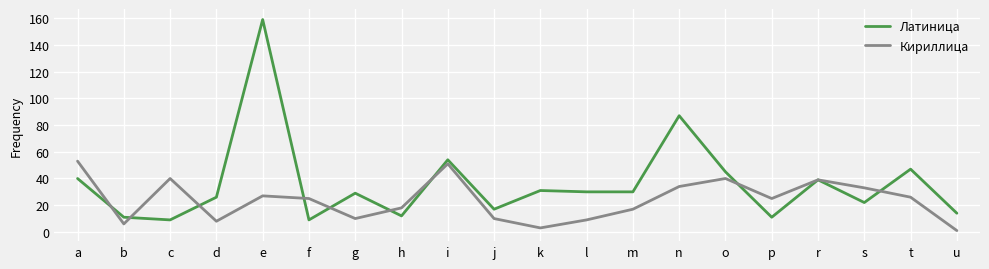

What is the difference between the maximum and second lowest values in the Латиница series?

150